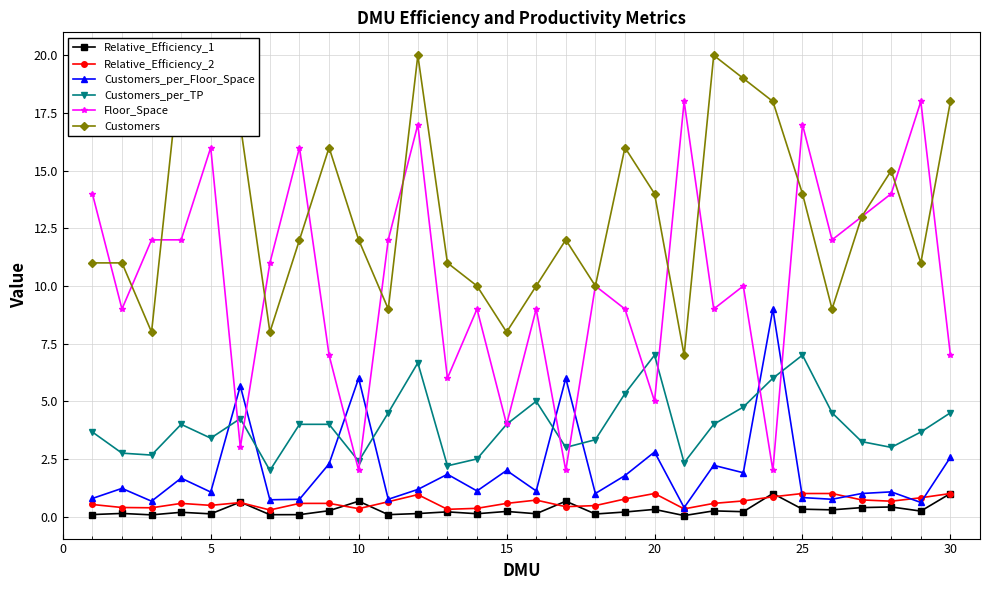

Count the number of categories in the chart.

30